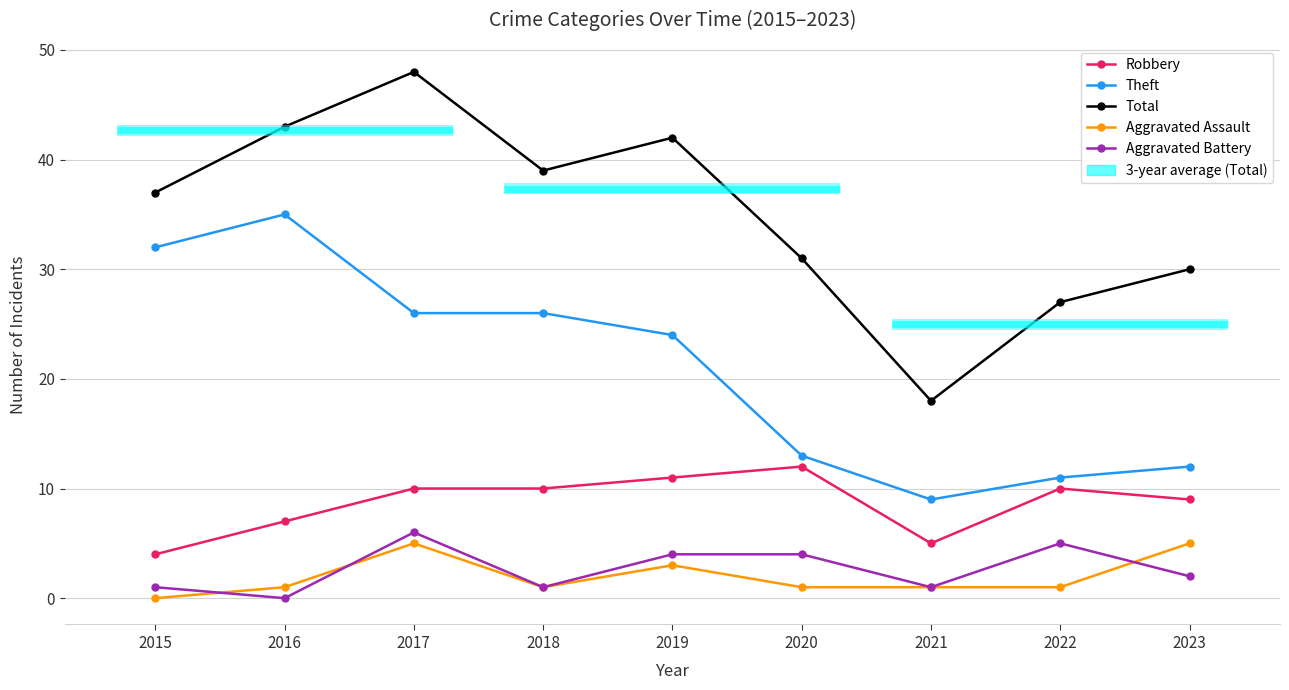

True or false: Theft and Total intersect in this chart.

False